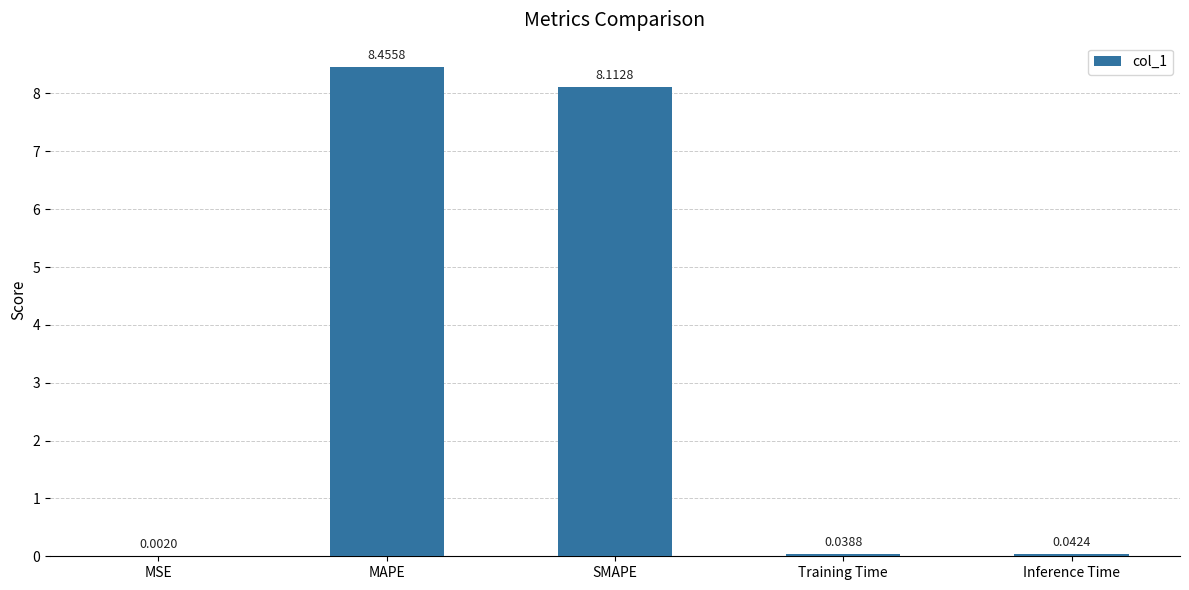

Which has a higher value, SMAPE or Training Time?

SMAPE